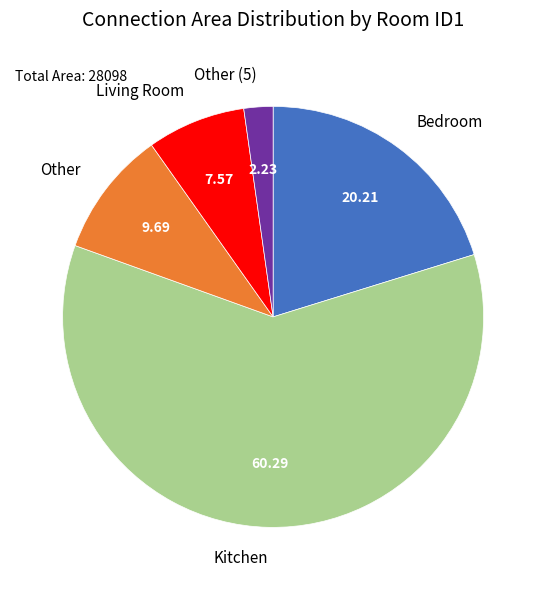

What is the majority slice?

Kitchen